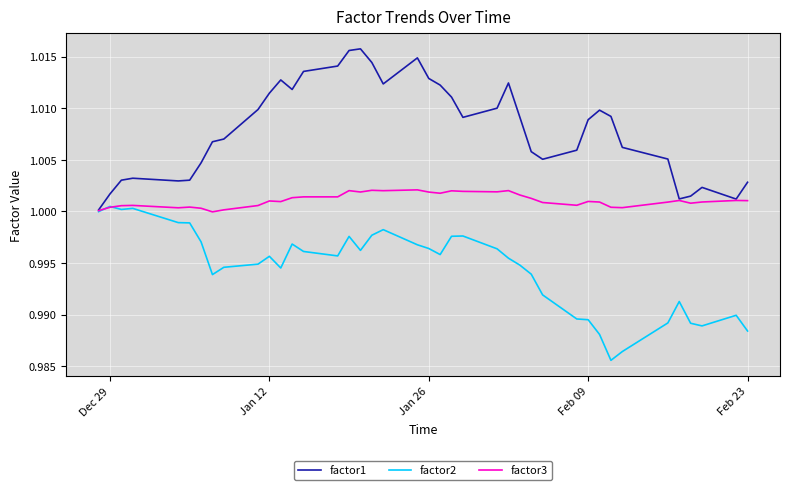

How many lines are shown in the chart?

3